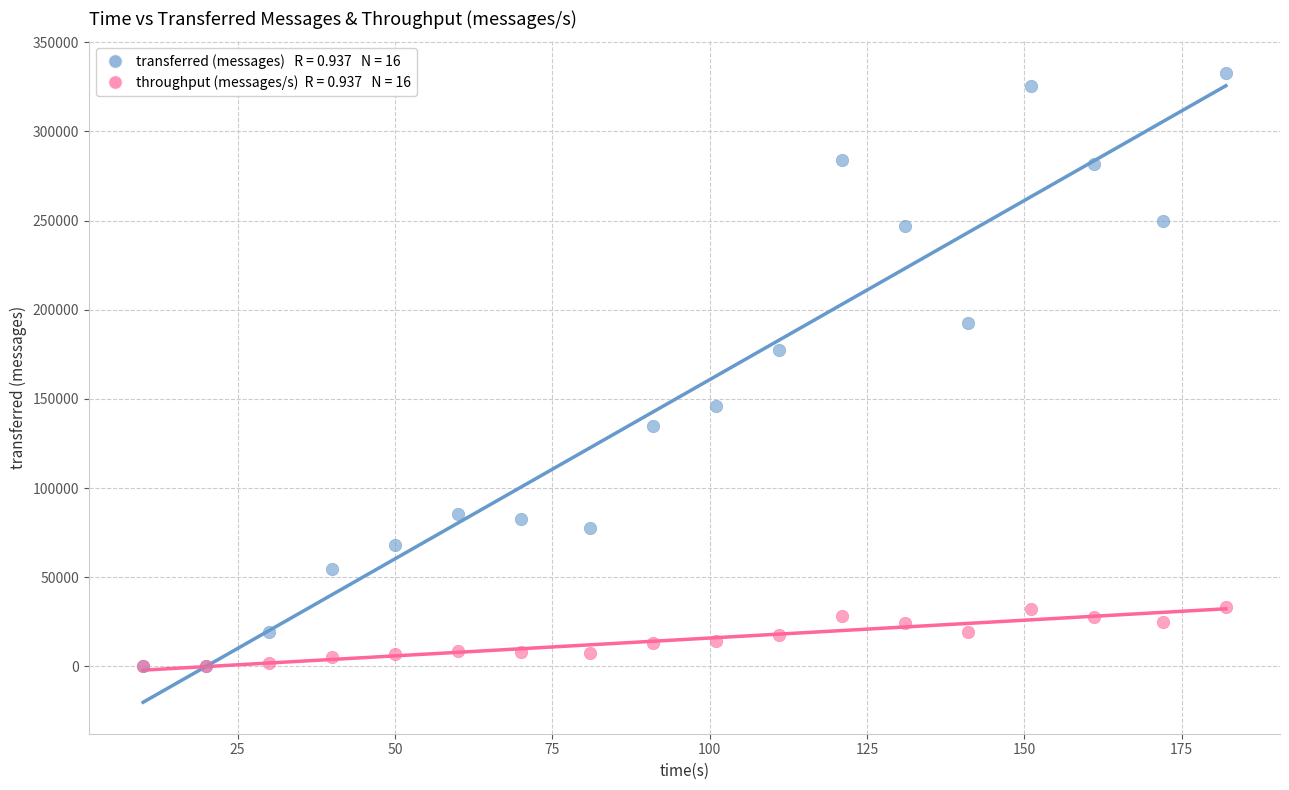

Across all series, what Y value is closest to 166430?

177400